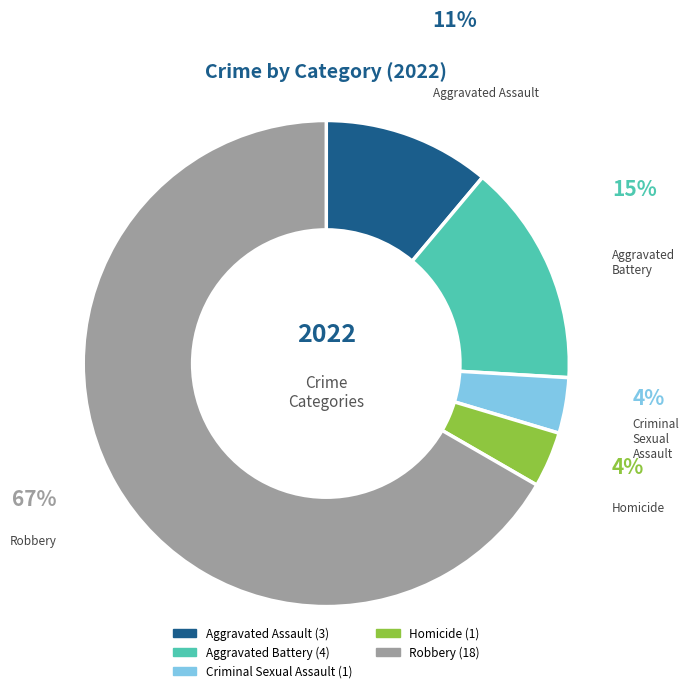

To the nearest percent, what portion does Criminal Sexual Assault represent?

4%